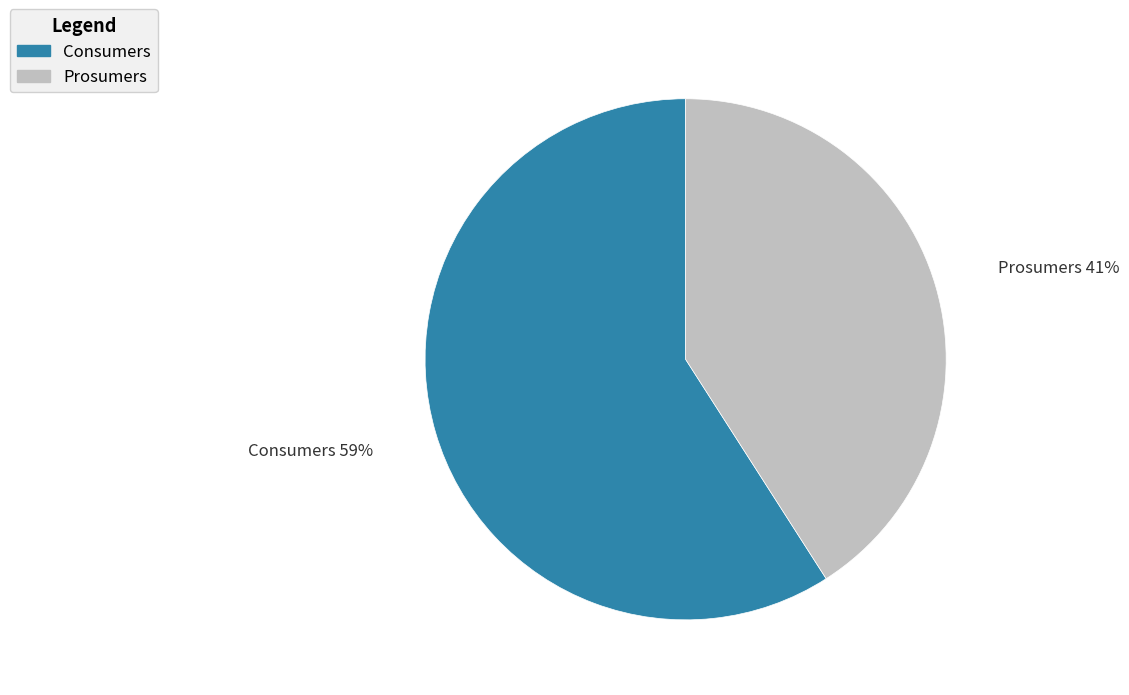

Which category has the biggest portion of the pie?

Consumers